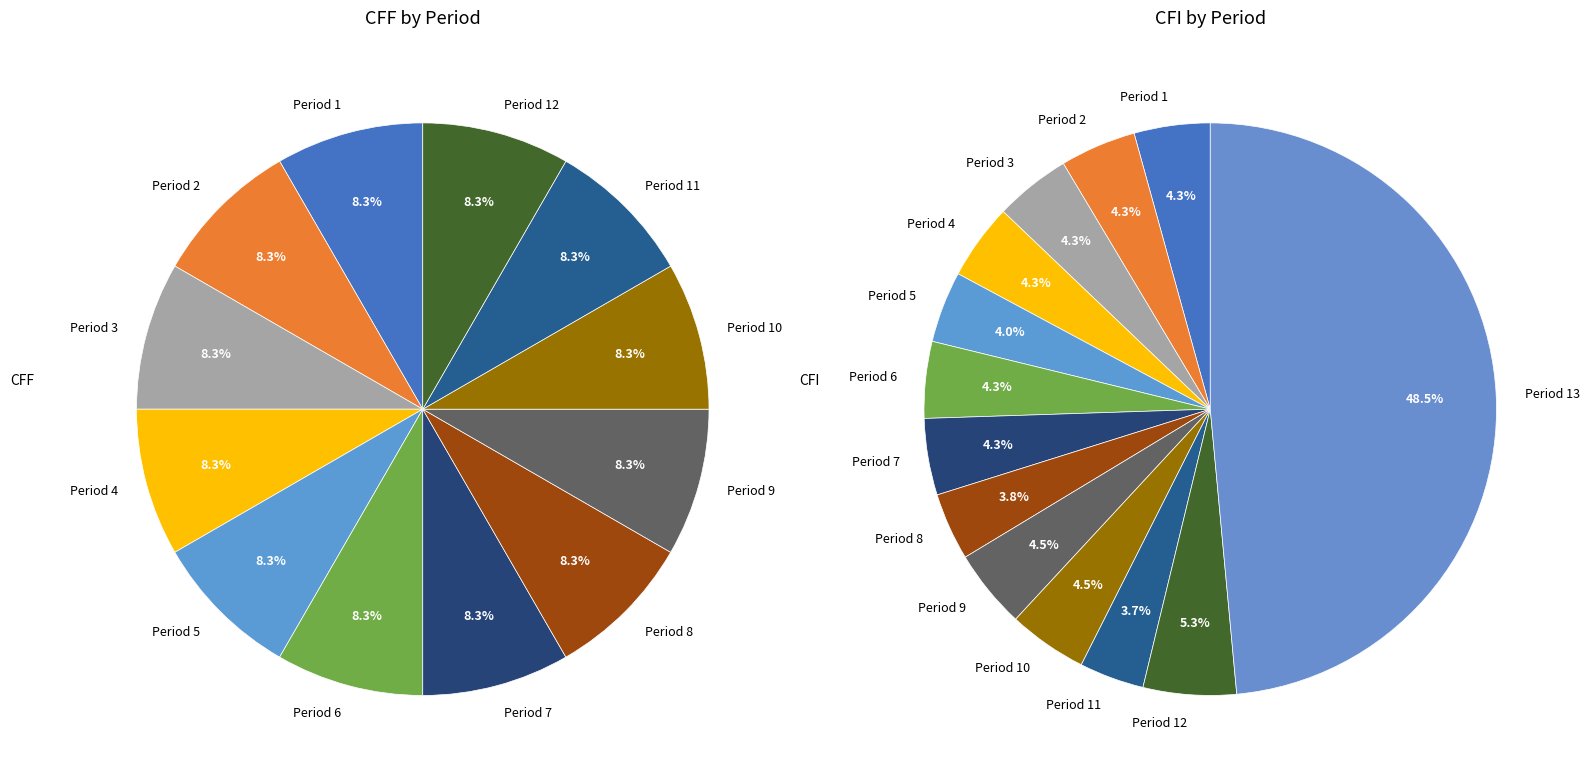

To the nearest percent, what portion does Period 8 represent?

8%